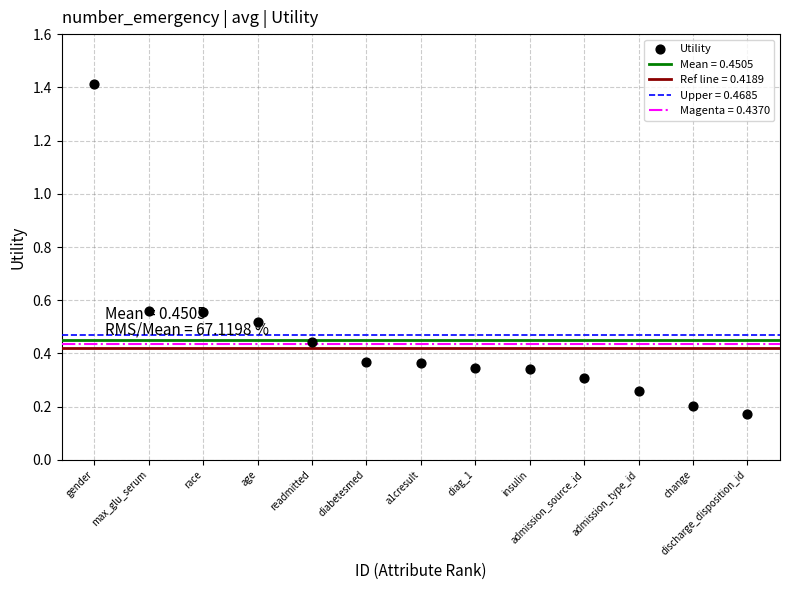

What is the range of Y values (max minus min)?

1.2